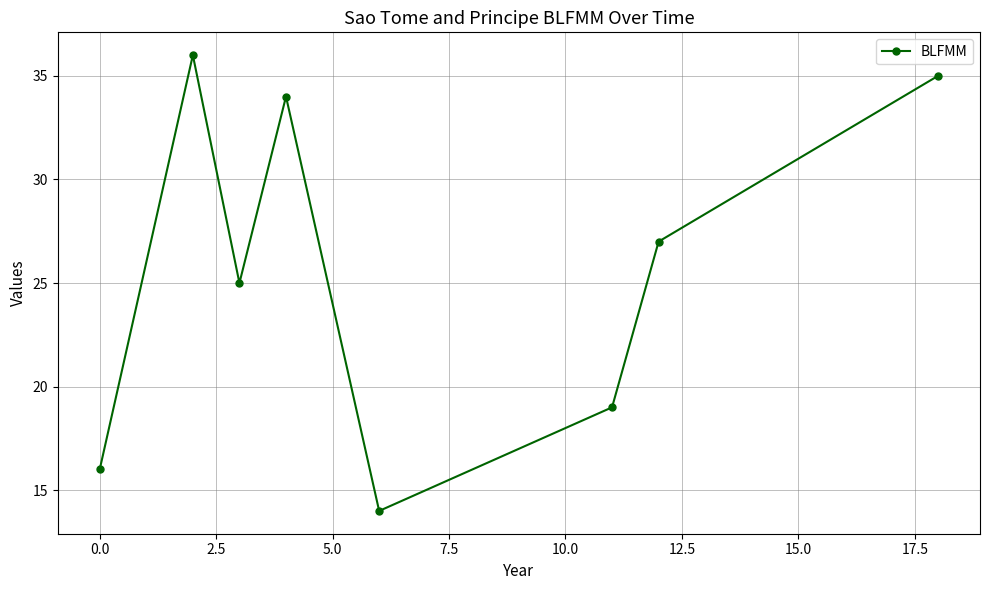

What is the maximum value shown in the chart?

36